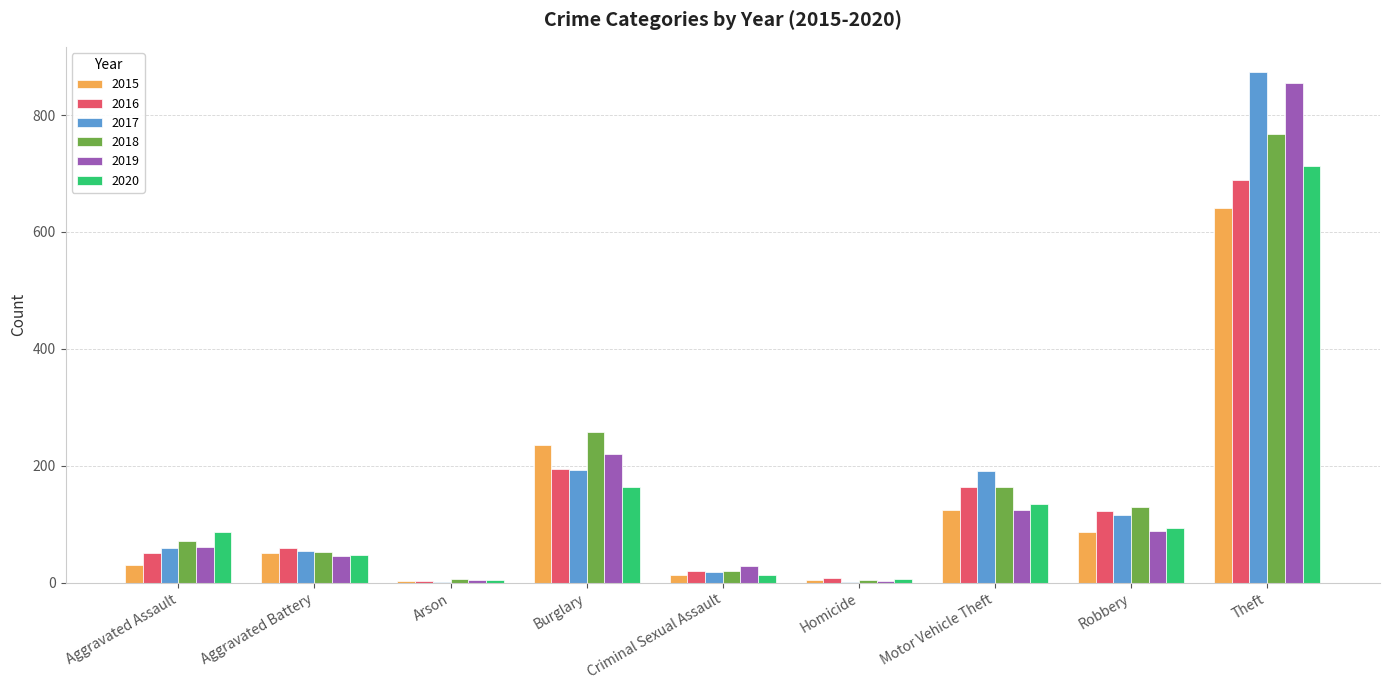

True or false: 2016 has a value of 163 at Motor Vehicle Theft.

True